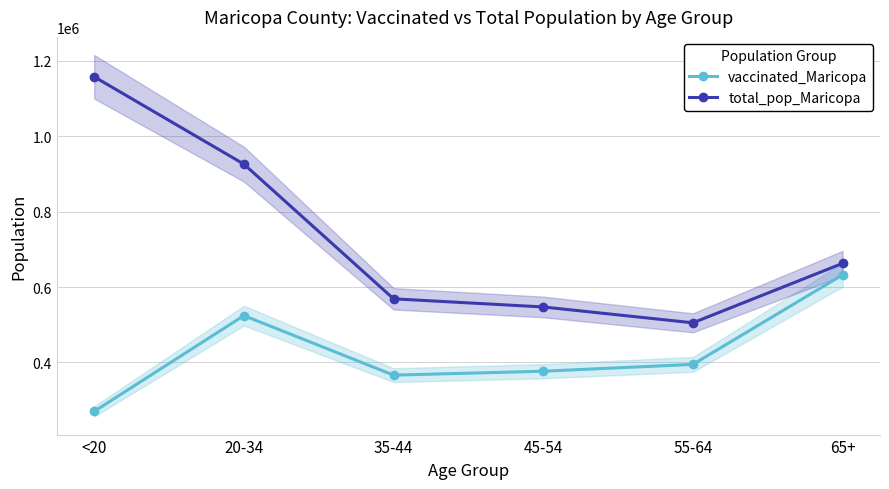

True or false: vaccinated_Maricopa has a value of 549951 at 55-64.

False